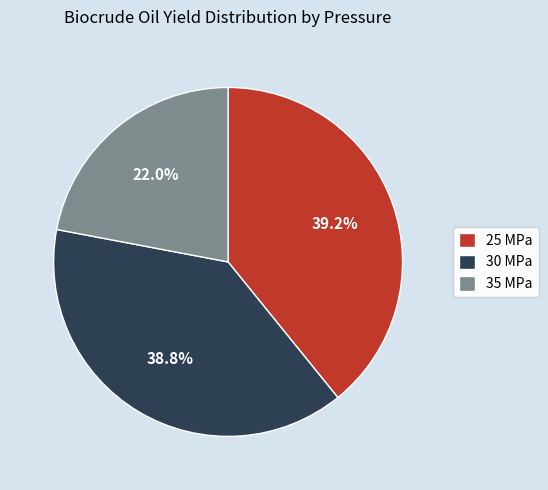

What portion of the pie excludes 25 MPa?

60.8%